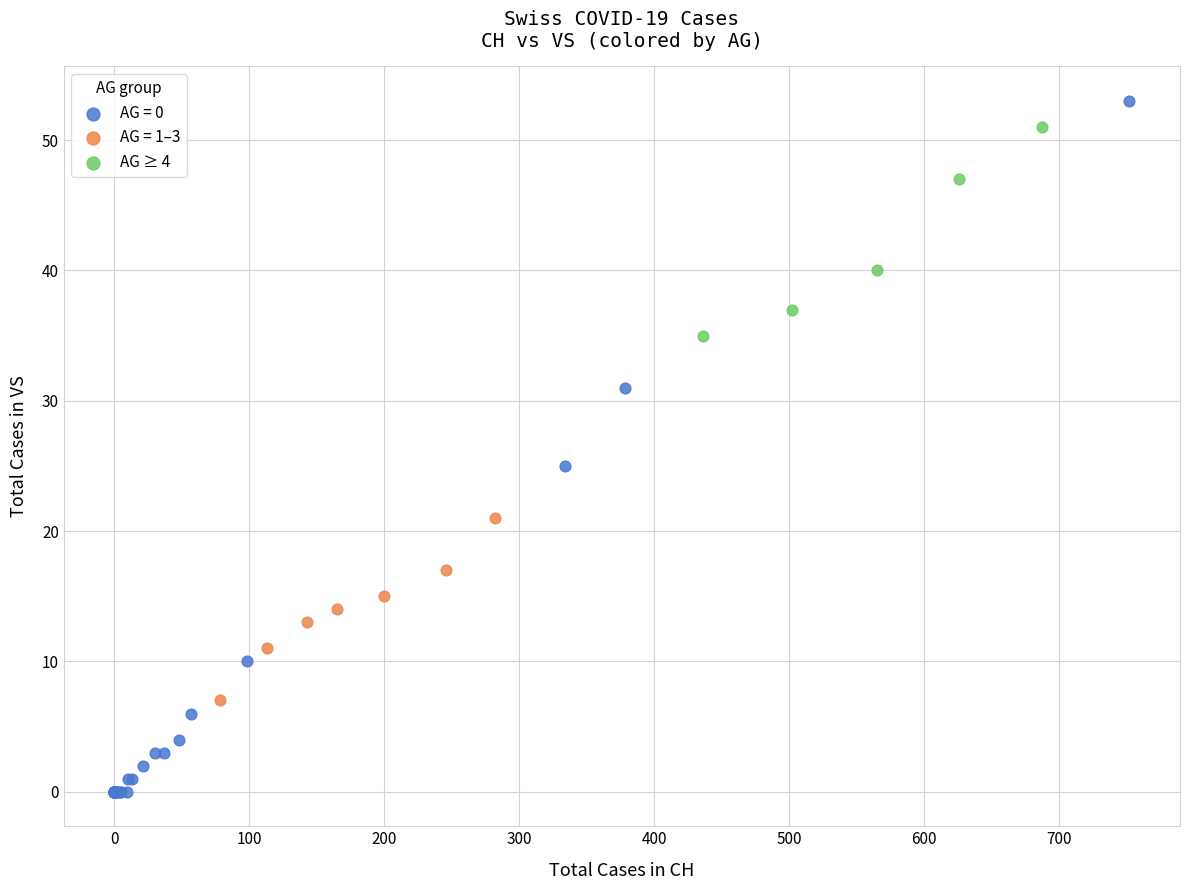

Which series has the widest spread of Y values?

AG = 0